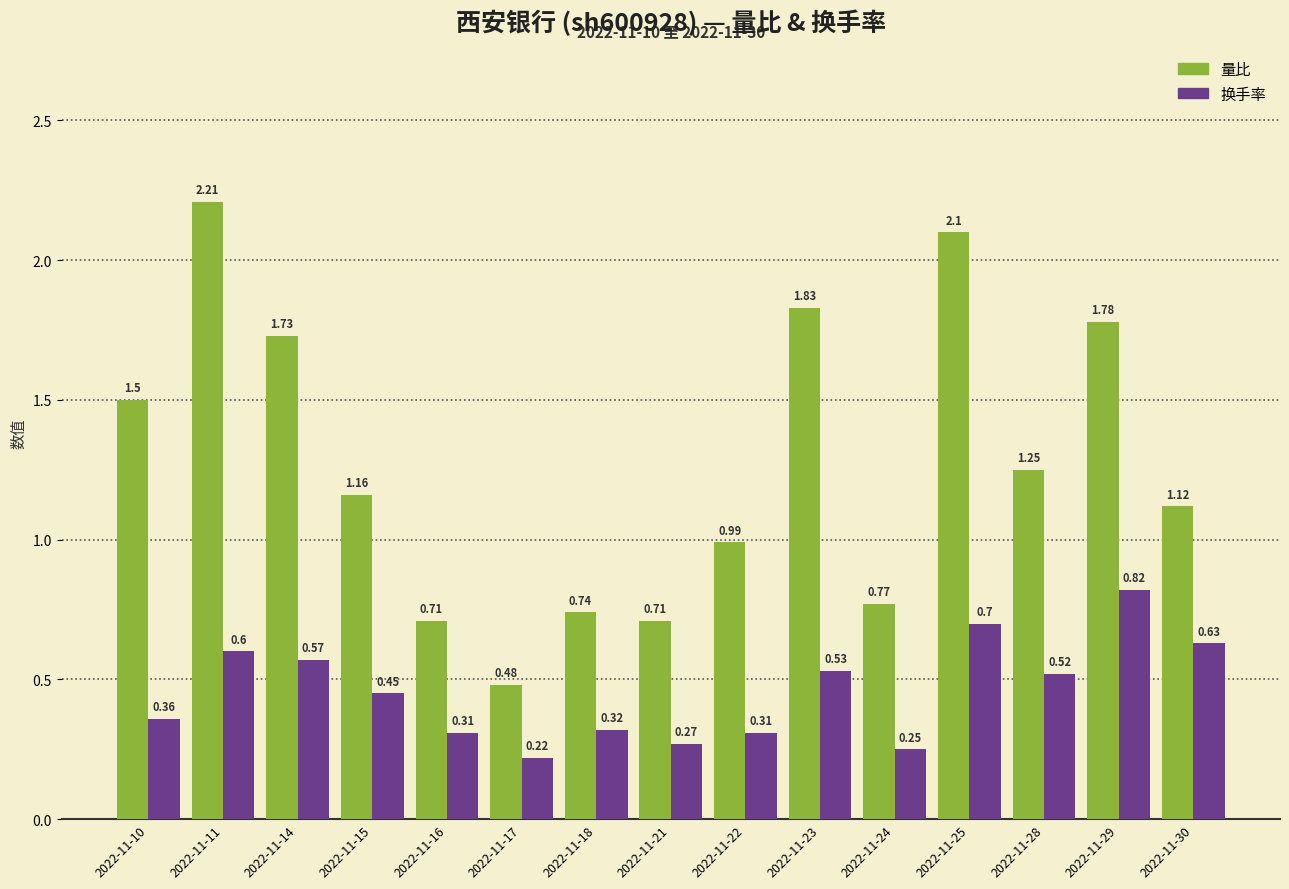

What is the sum of all 换手率 values?

6.9